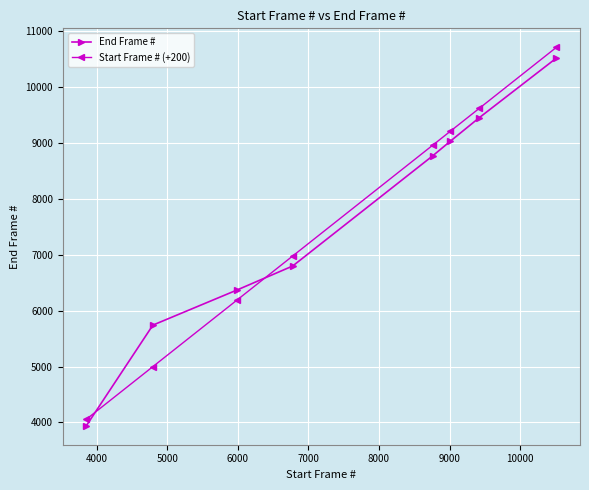

What is the value of the Start Frame # (+200) point at the 6th from the left?

9211